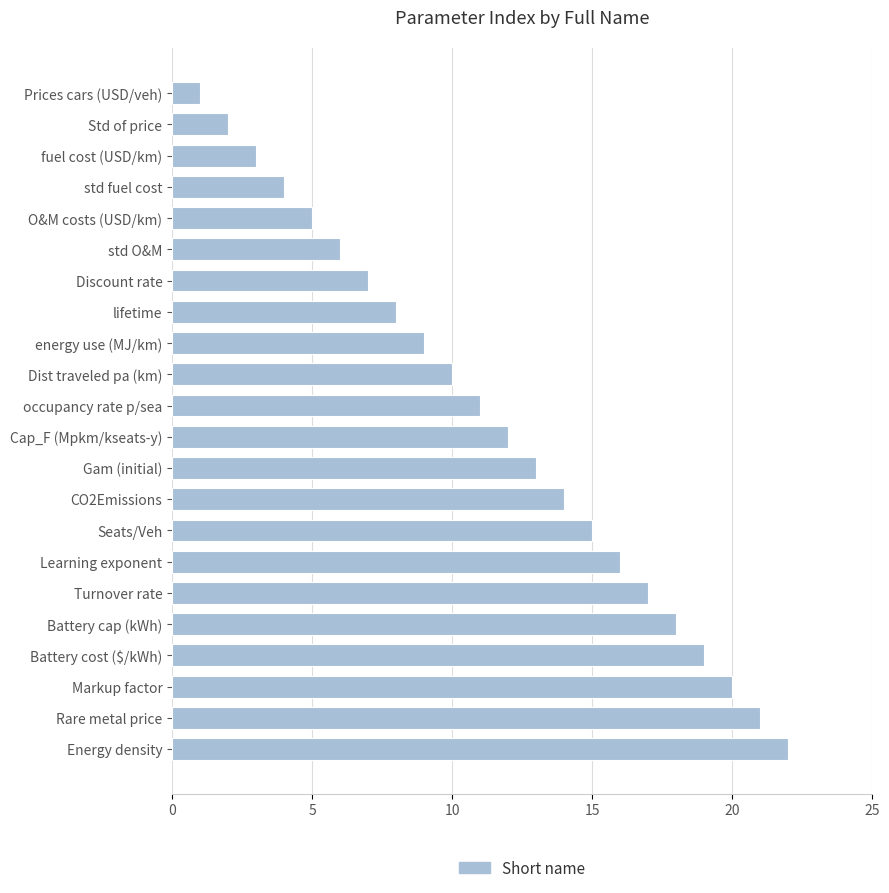

What is the sum of the values at Learning exponent and Cap_F (Mpkm/kseats-y)?

28